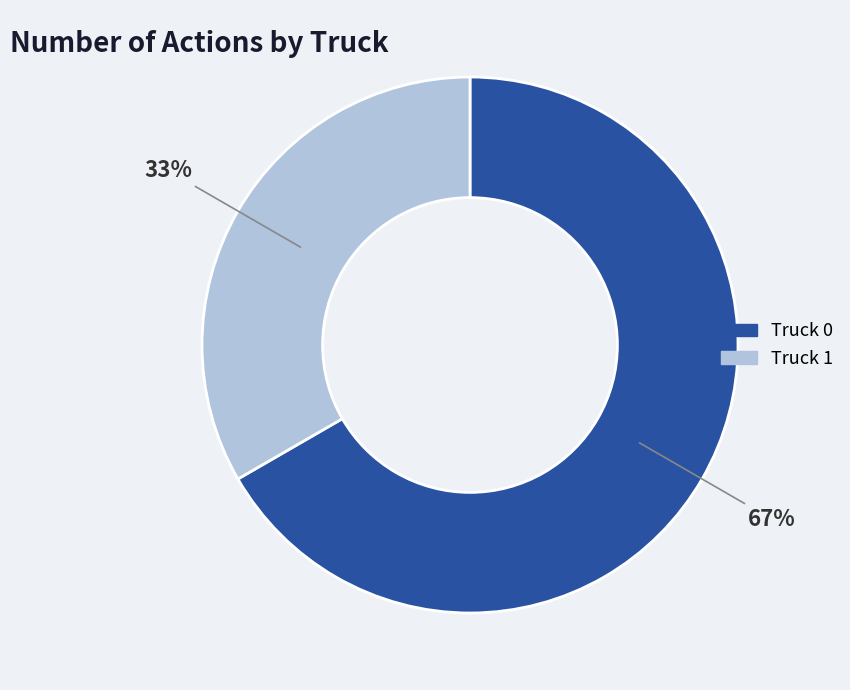

To the nearest percent, what percentage of the pie is Truck 1?

33%